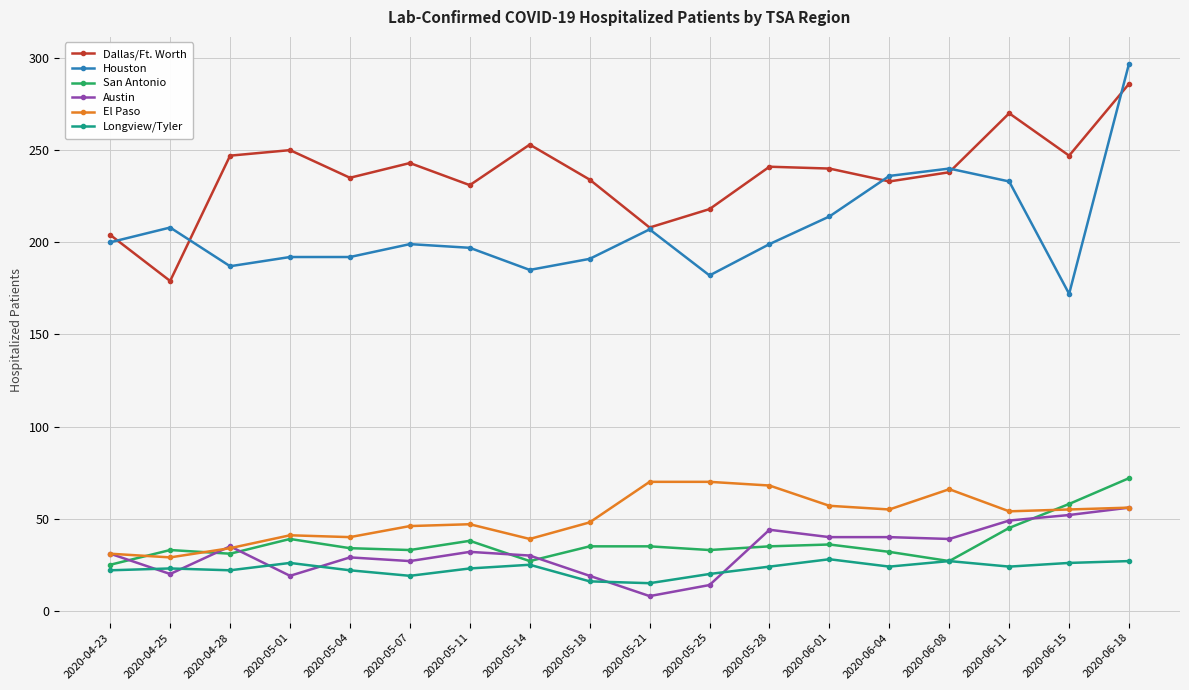

What is the sum of all San Antonio values?

668